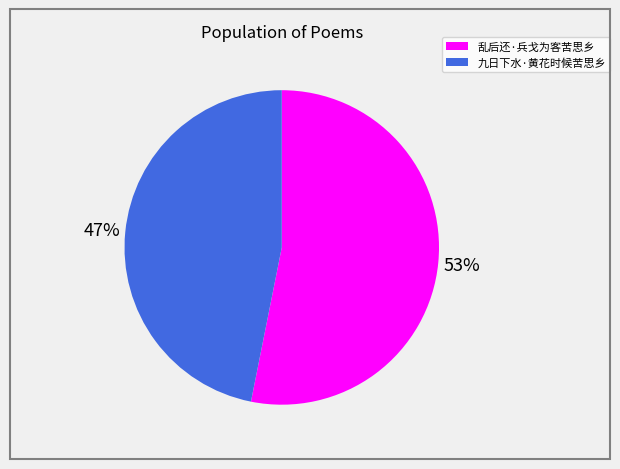

To the nearest percent, what portion does 九日下水·黄花时候苦思乡 represent?

47%